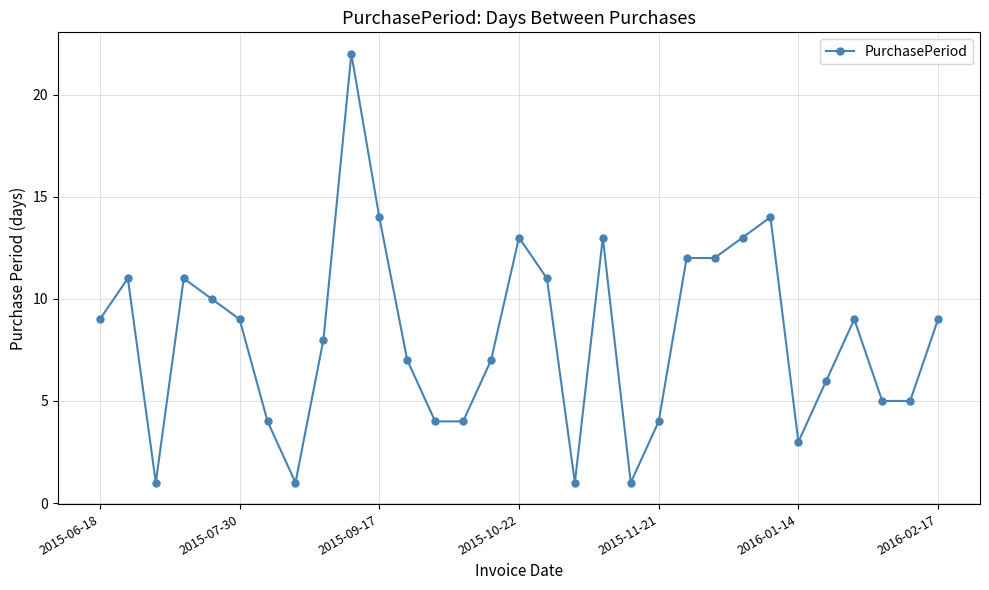

True or false: there are more than 1 points higher than both neighbors.

True